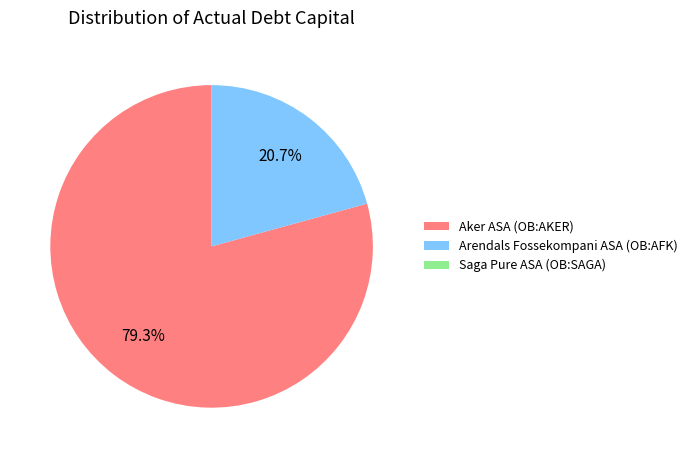

To the nearest percent, what percentage of the pie is Aker ASA (OB:AKER)?

79%